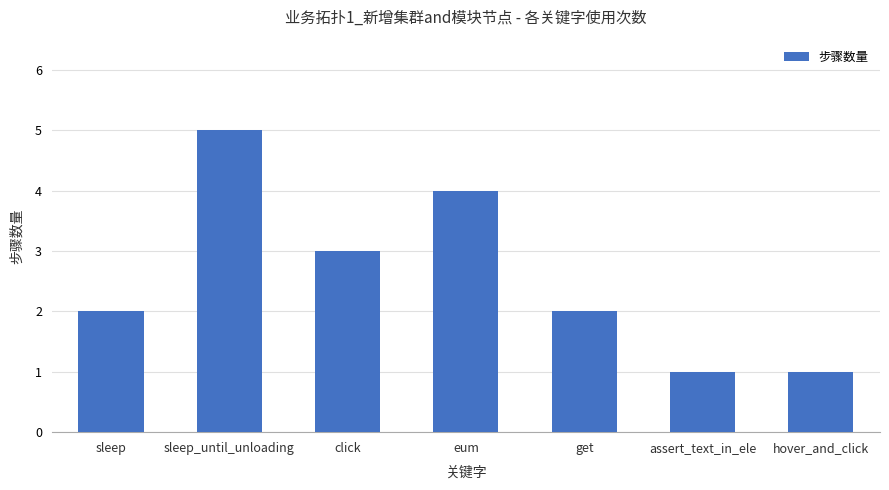

The value at eum is 4. True or false?

True